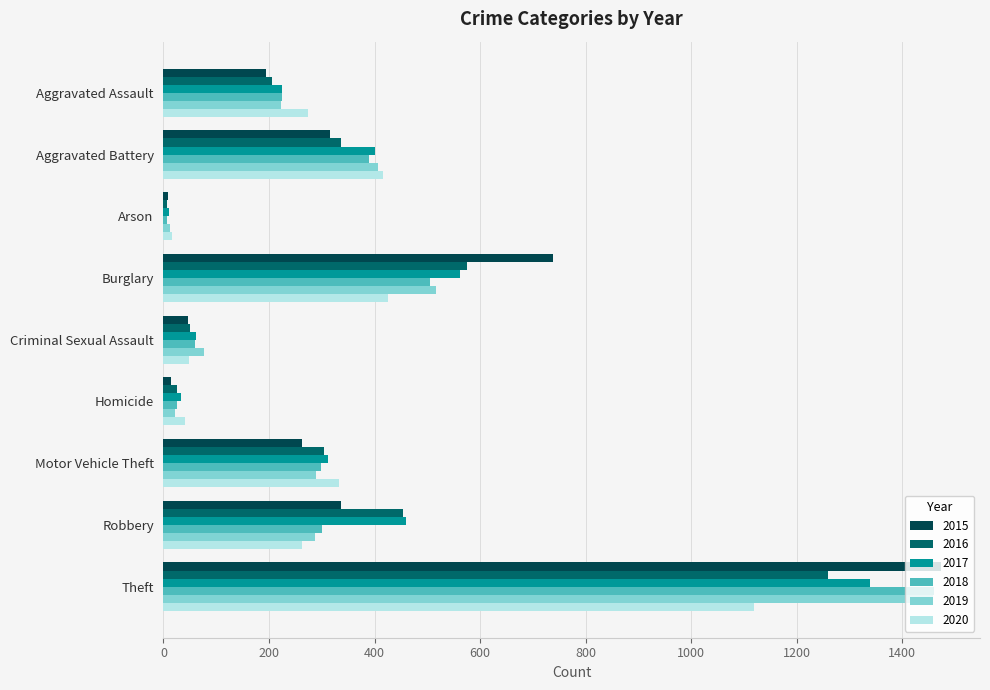

At which category is the sum across all series the highest?

Theft